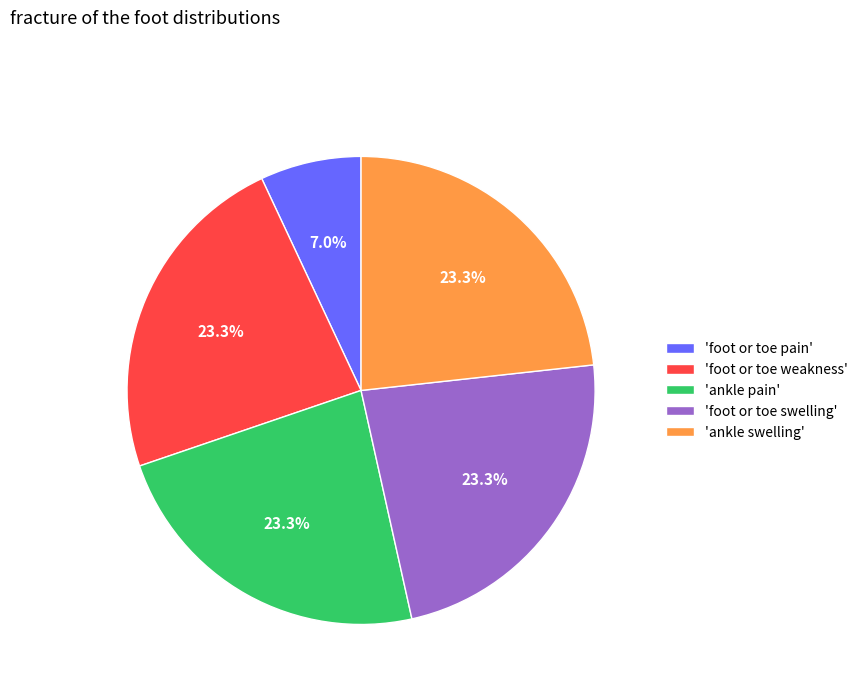

Which slice is the smallest?

'foot or toe pain'